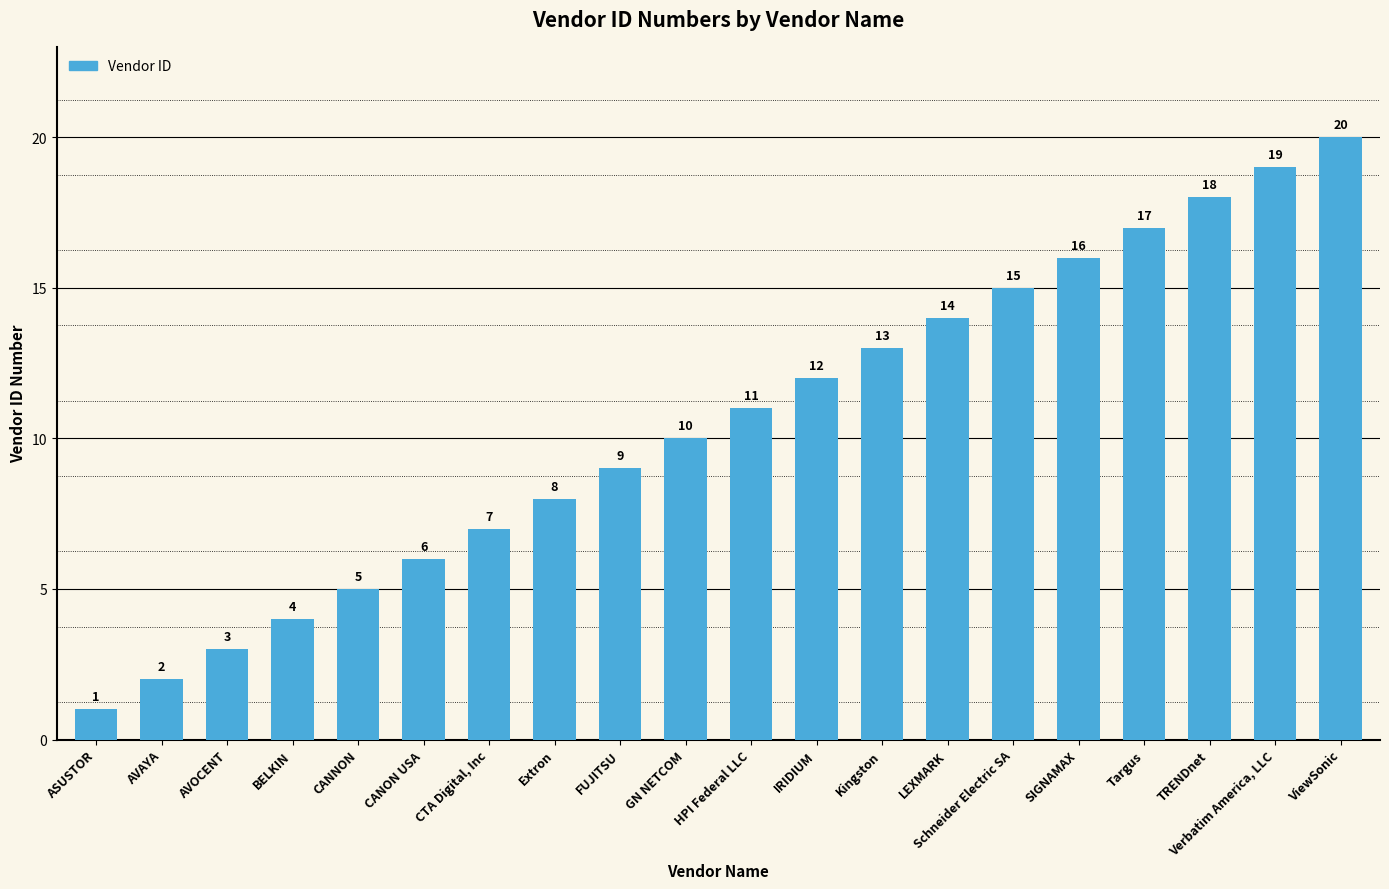

Approximately how many times larger is the value at CANNON compared to GN NETCOM?

0.5